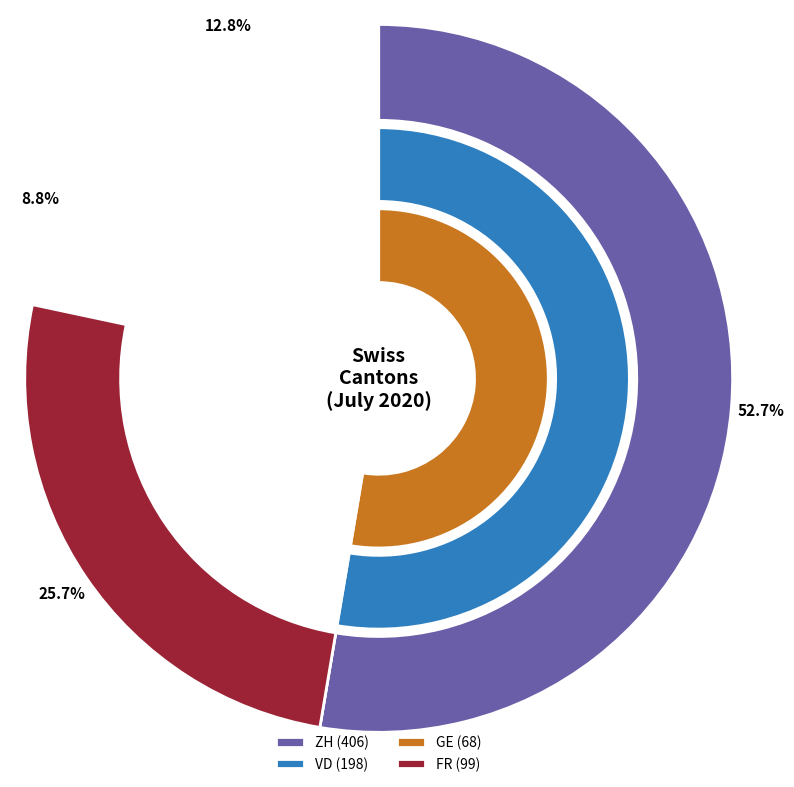

Is there a majority slice in this chart?

No